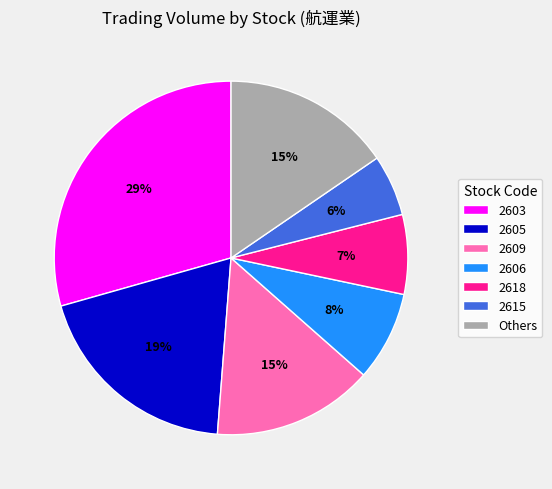

How many segments does this pie chart have?

7